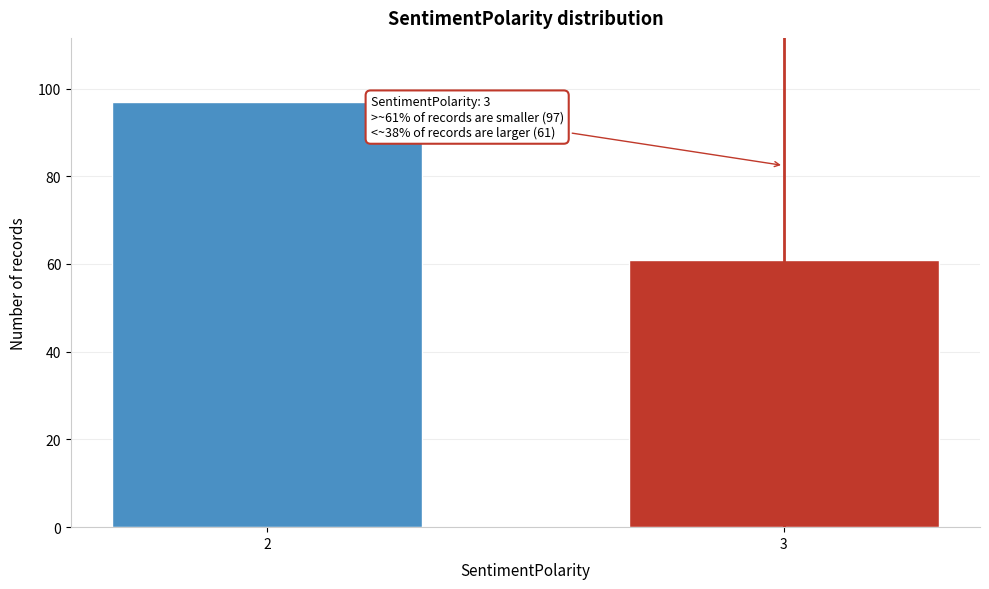

Reading left to right, extract all data points from this chart.

97	61